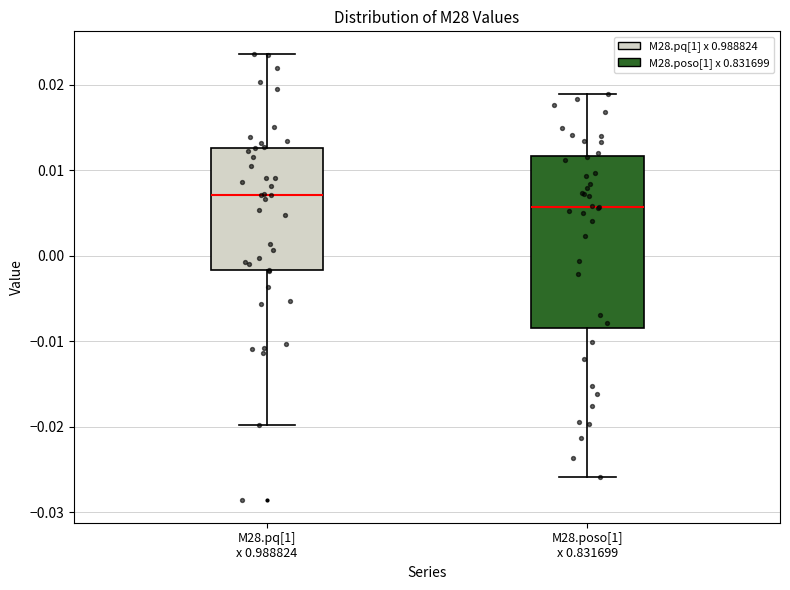

Reading left to right, transcribe this box plot: for each box, give where its median line is, the range the box spans, and where its two whiskers end, as read against the y-axis. The values are not printed on the chart, so give them approximately, as read against the axis.

M28.pq[1] x 0.988824: median 0.007, box -0.002 to 0.013, whiskers -0.020 to 0.024
M28.poso[1] x 0.831699: median 0.006, box -0.008 to 0.012, whiskers -0.026 to 0.019